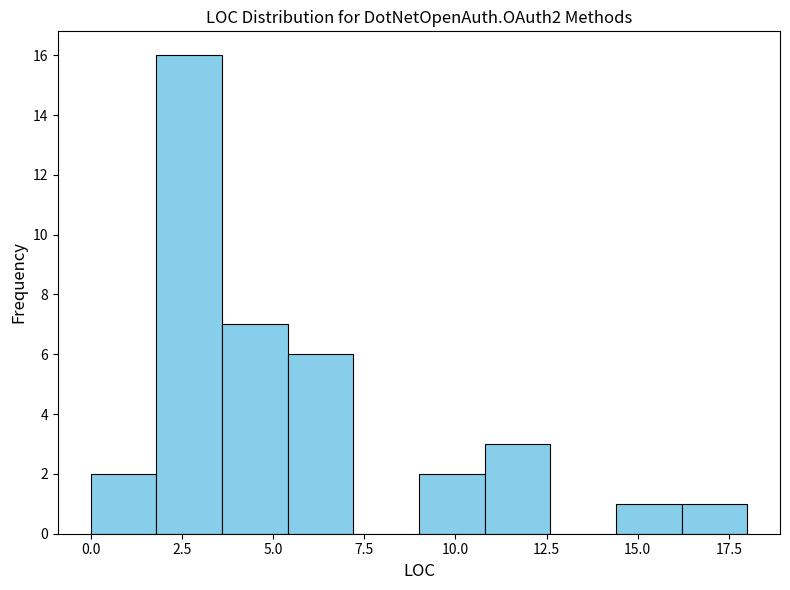

Read against the x-axis, roughly where is the centre of the tallest bar?

2.5